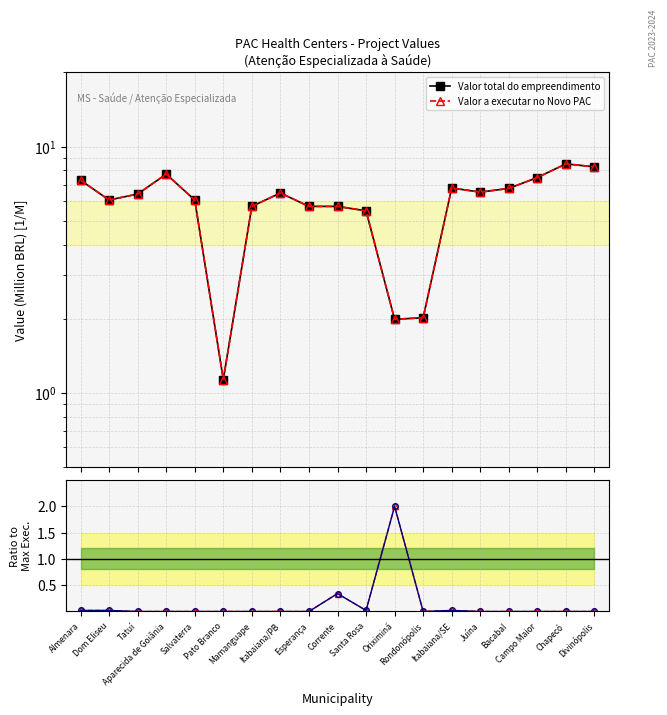

True or false: Execução física (%) has a value of 0.9 at Itabaiana/PB.

False